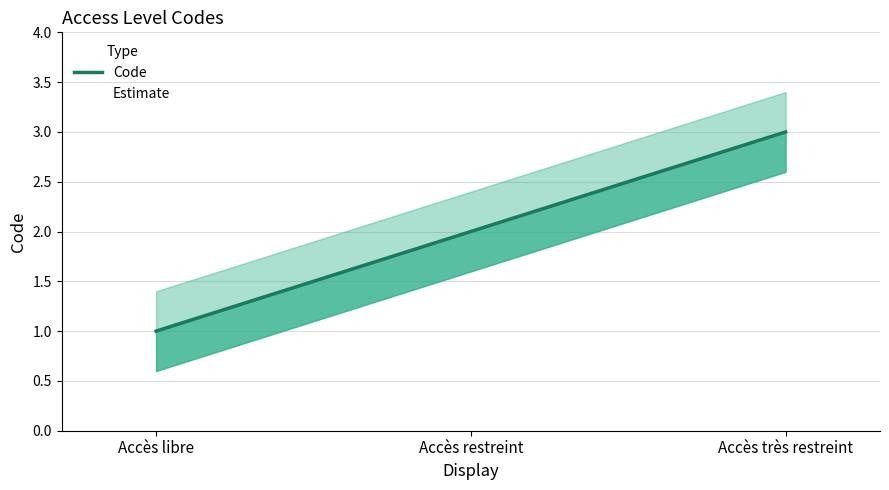

Reading left to right, what are all the values shown in this chart?

Accès libre=1	Accès restreint=2	Accès très restreint=3